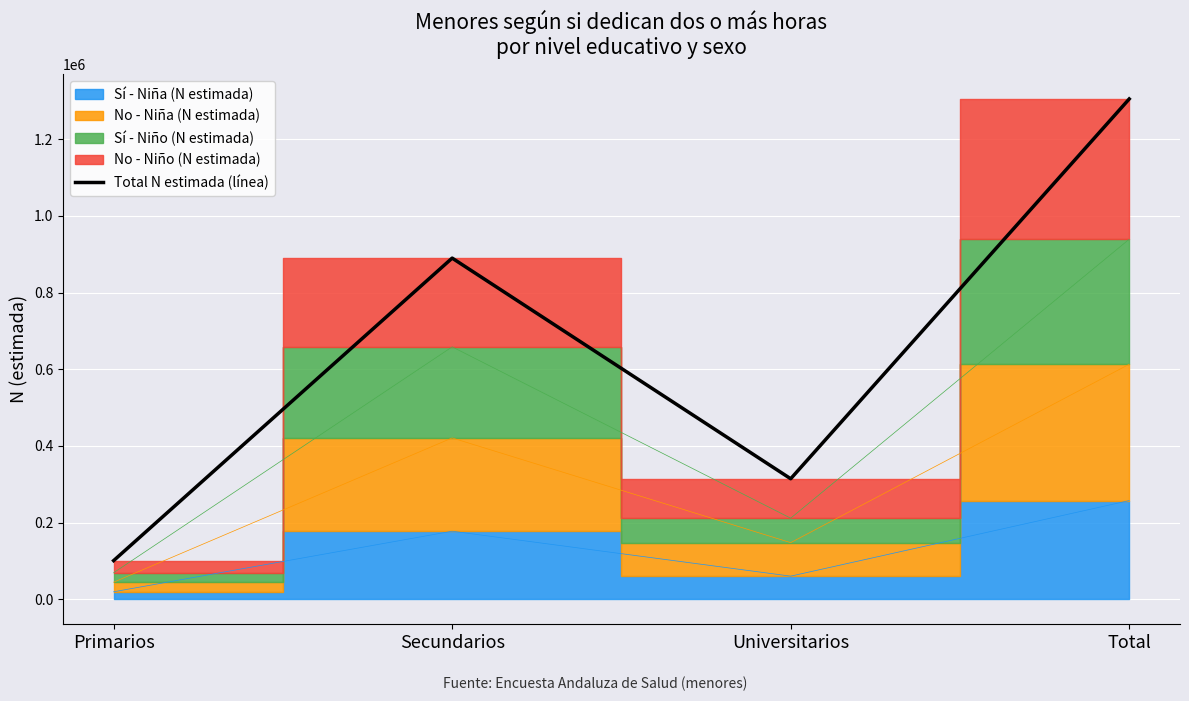

How many values exceed 890035?

1